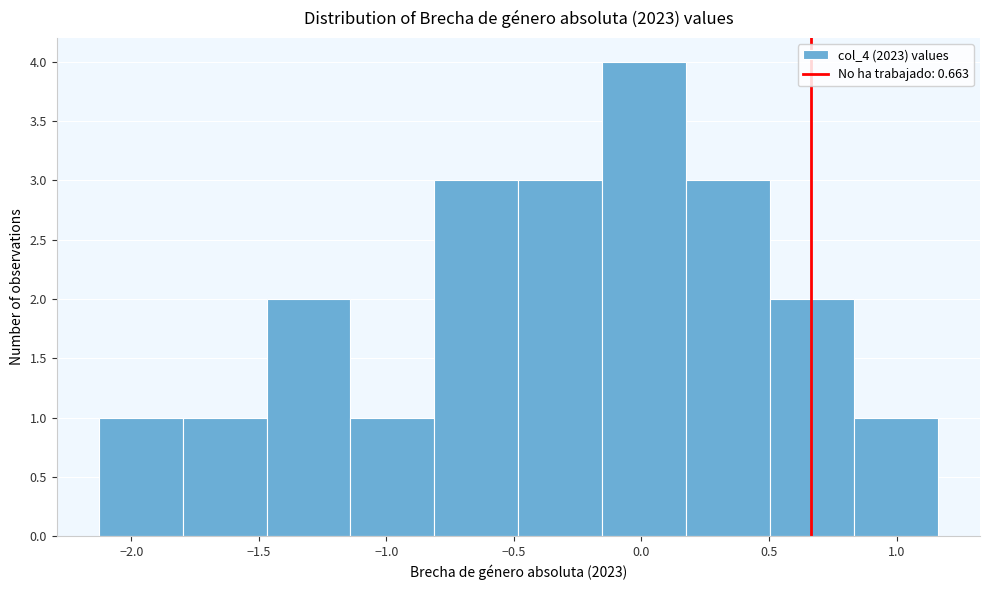

What is the height of the bar covering -0.50 to -0.15 on the x-axis? Neither the bar edges nor the heights are printed on the chart, so give them approximately, as read against the axes.

3